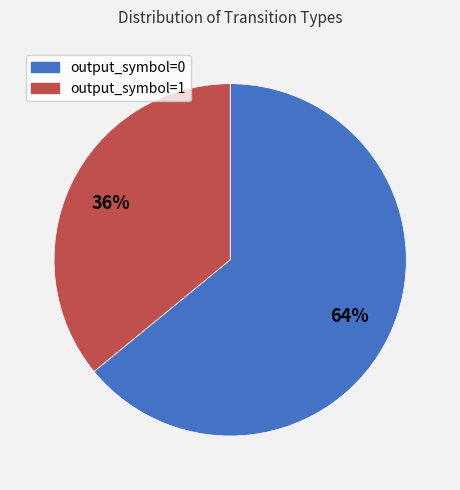

How many slices are in this pie chart?

2